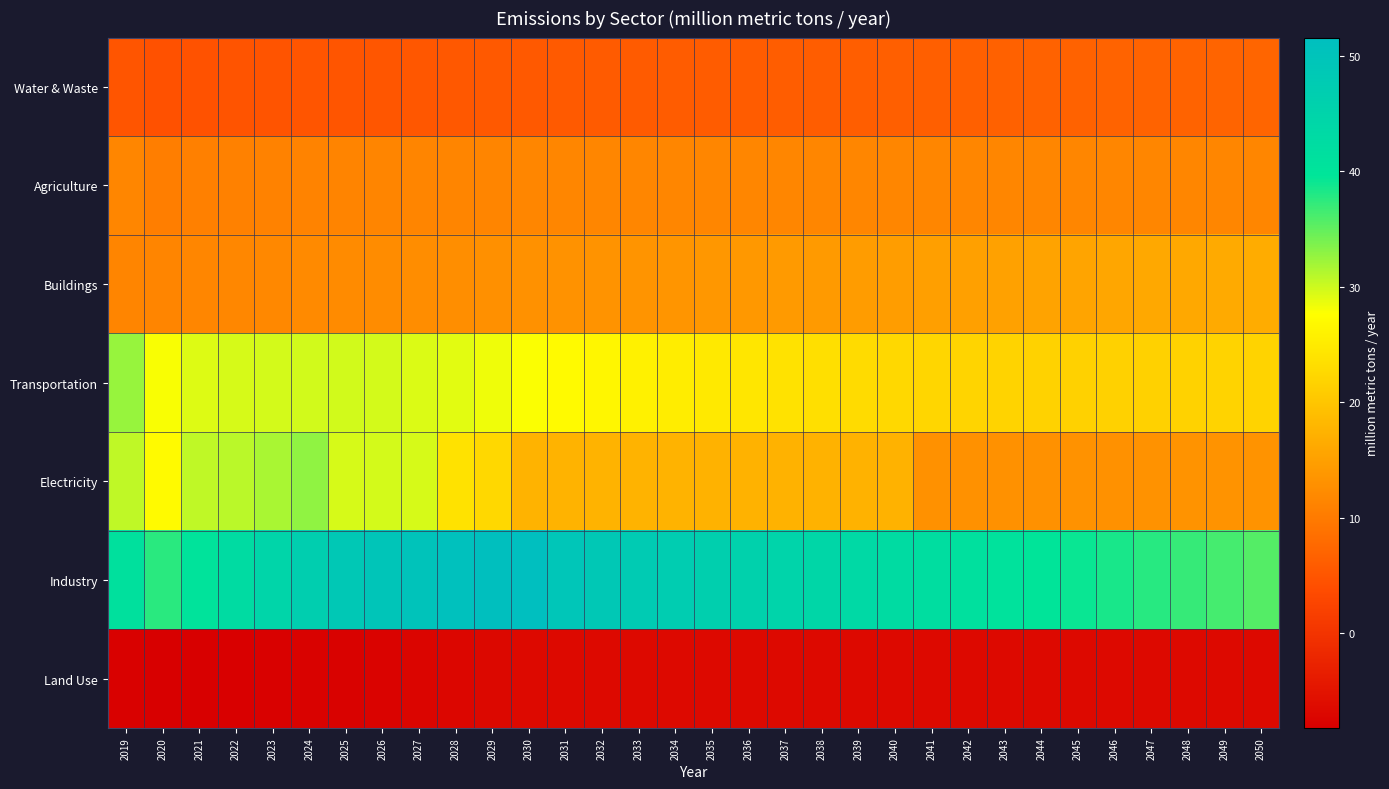

What is the total value across all series at 2031?

117.7